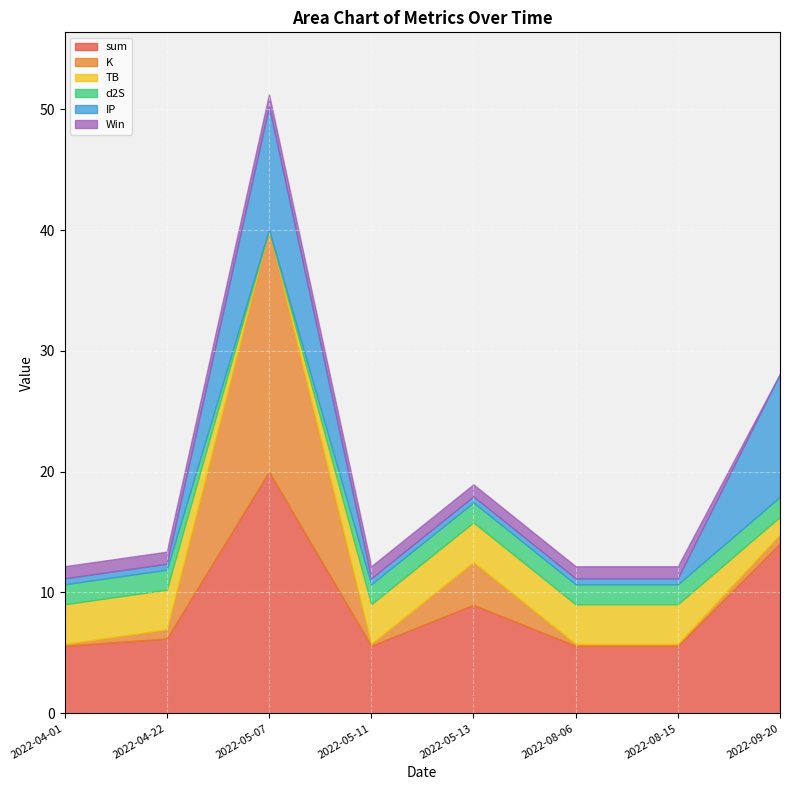

List the series in order of their peak value, lowest first.

Win, d2S, TB, IP, K, sum